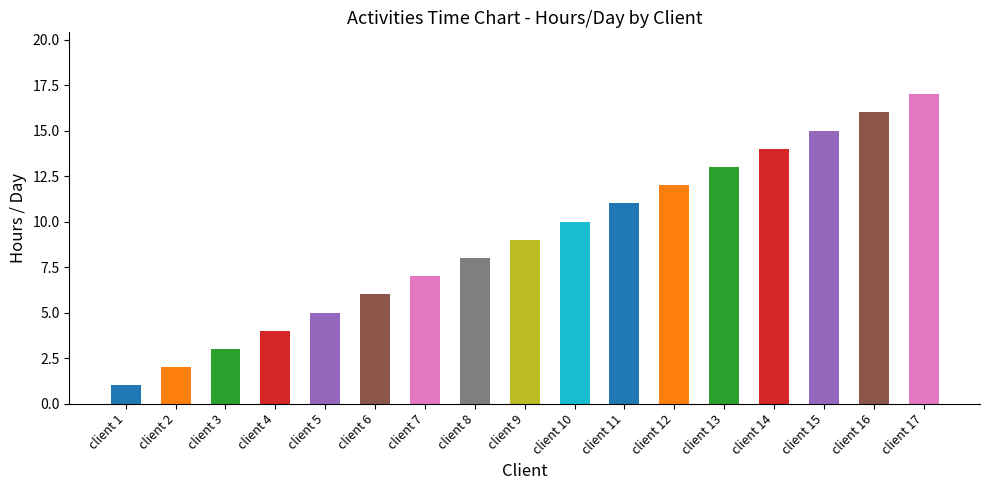

Count the number of categories in the chart.

17